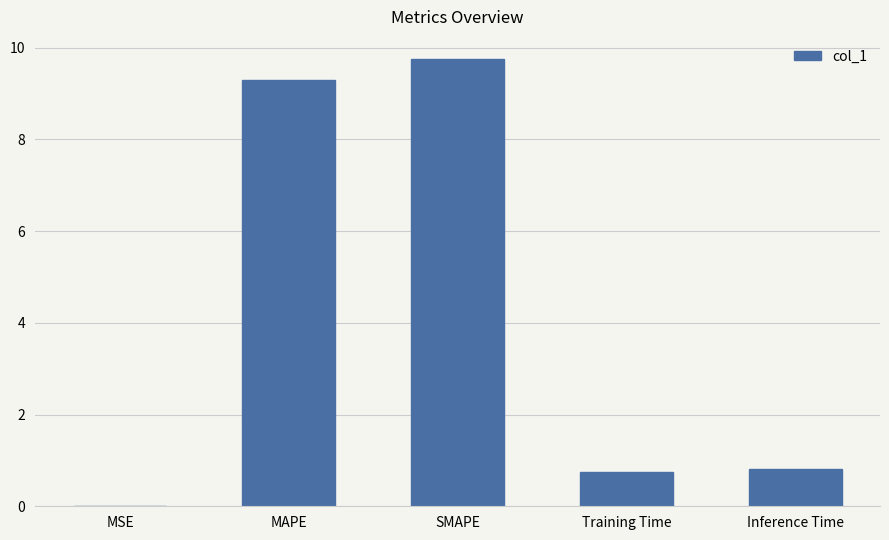

What is the sum of all values?

20.6